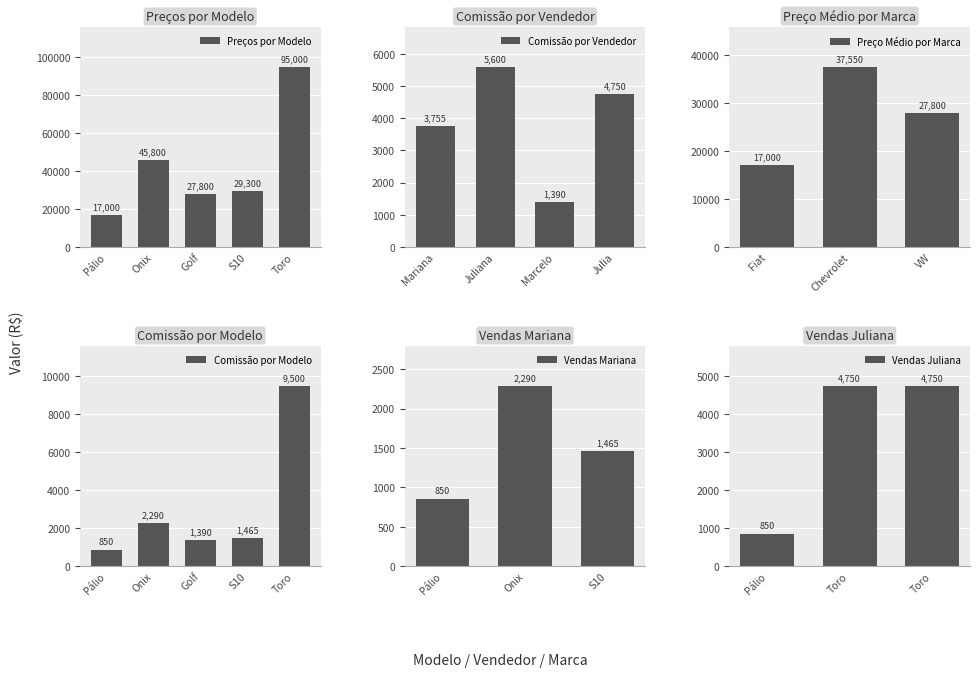

List the labels in order of Vendas Mariana value, largest first.

Onix, S10, Pálio